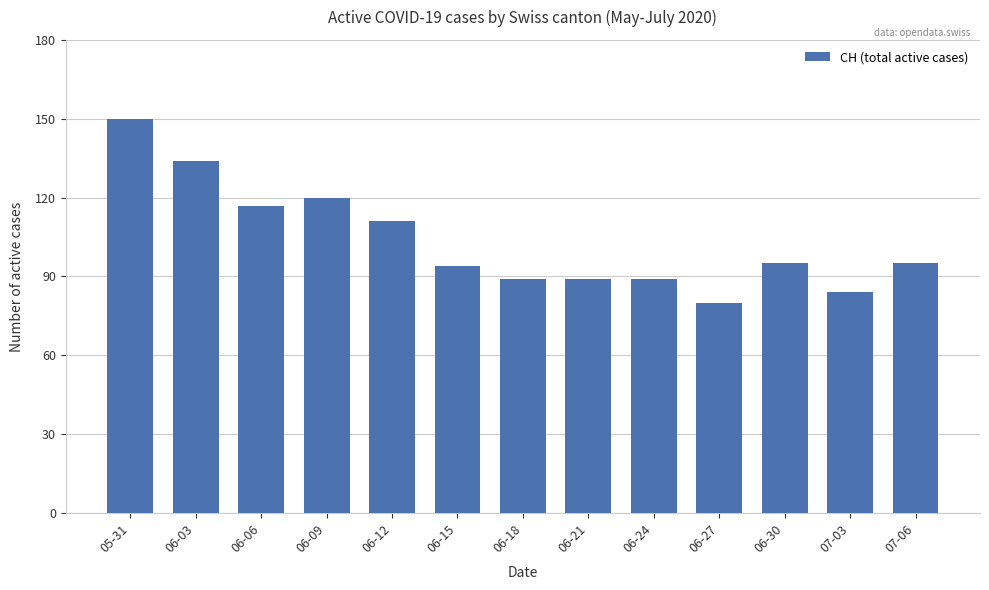

At which label does the data first exceed 95?

05-31